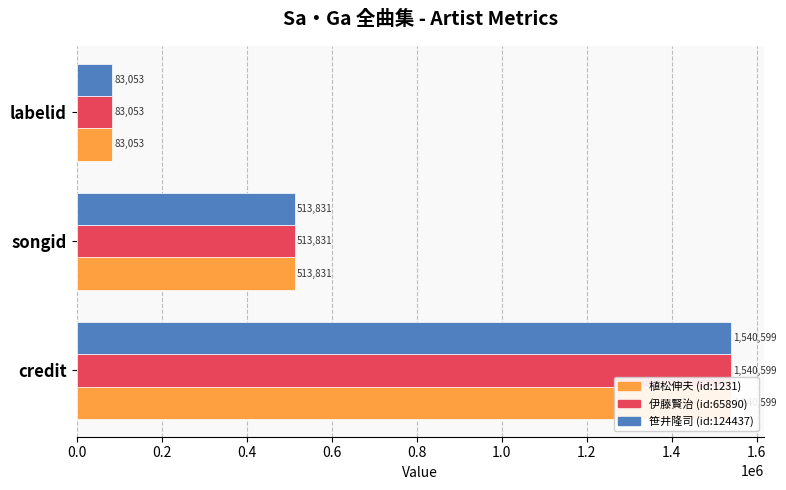

True or false: 笹井隆司 (id:124437) has a value of 134232 at labelid.

False